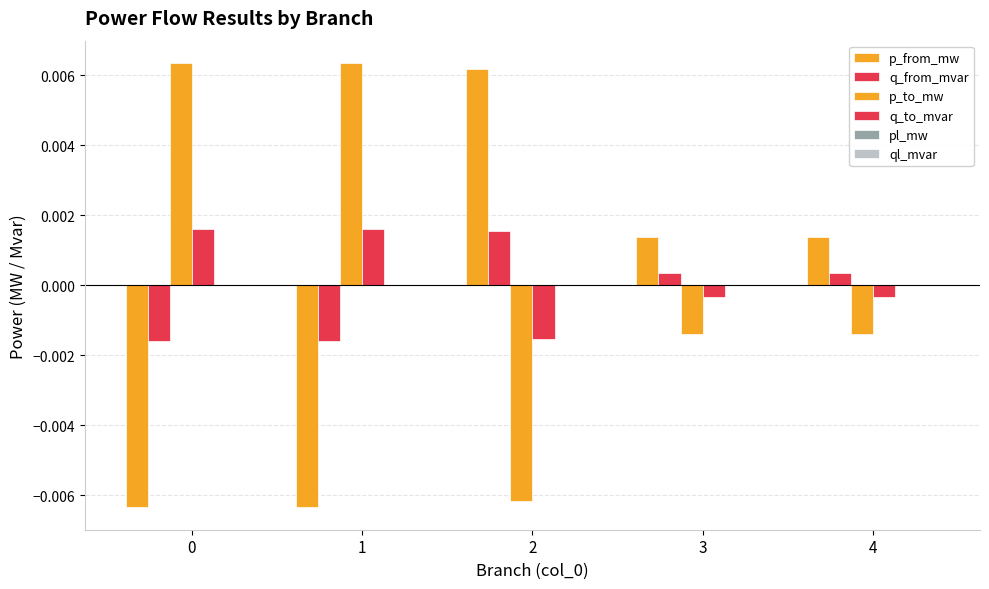

Are the bars grouped side by side (vs. stacked)?

Yes